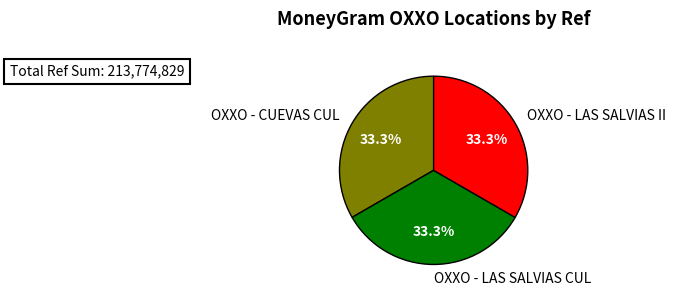

To the nearest percent, what portion does OXXO - CUEVAS CUL represent?

33%